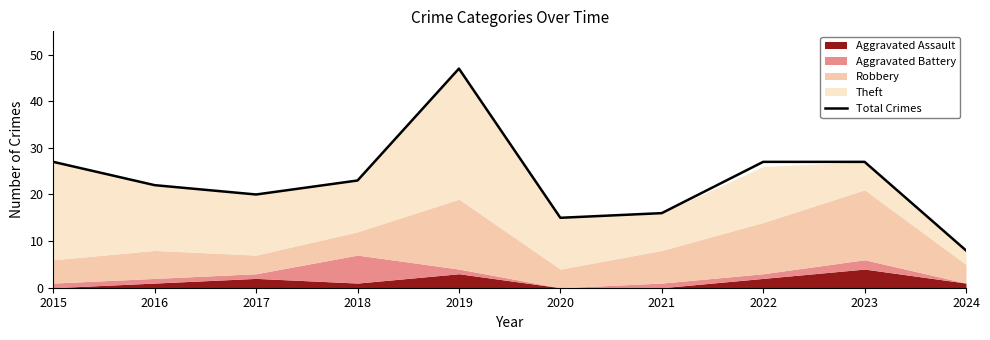

Where is the first local minimum?

2017